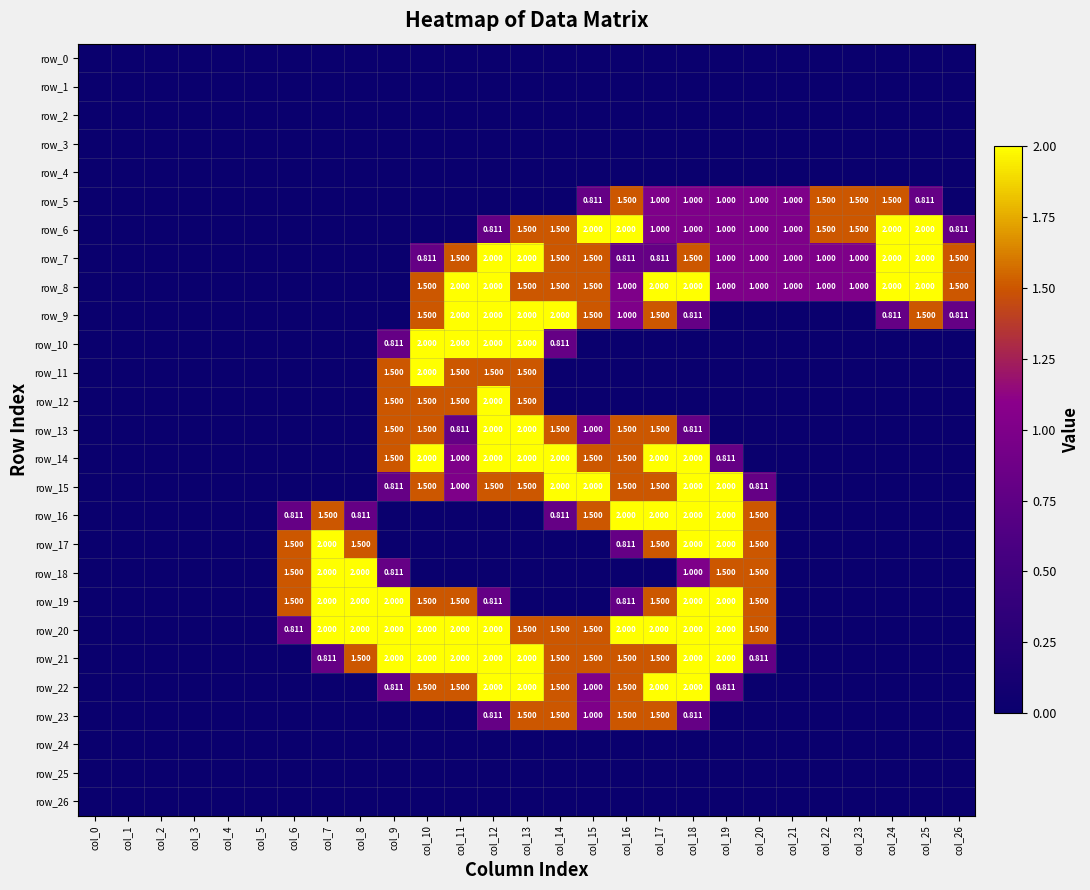

Which series changed the most between col_9 and col_17?

row_8